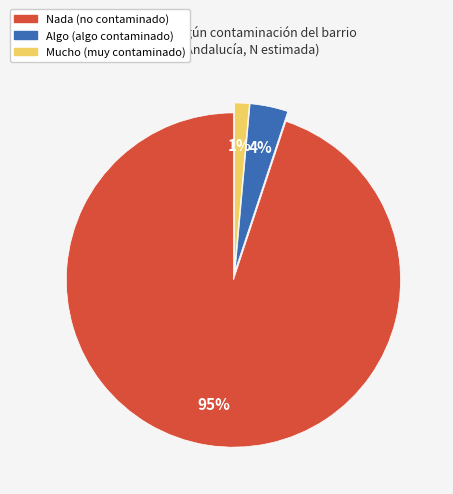

Between Algo and Mucho, which is larger?

Algo